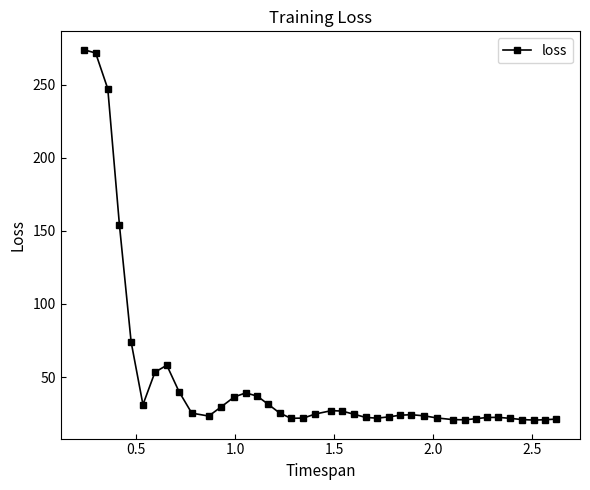

What is the greatest value displayed?

273.9